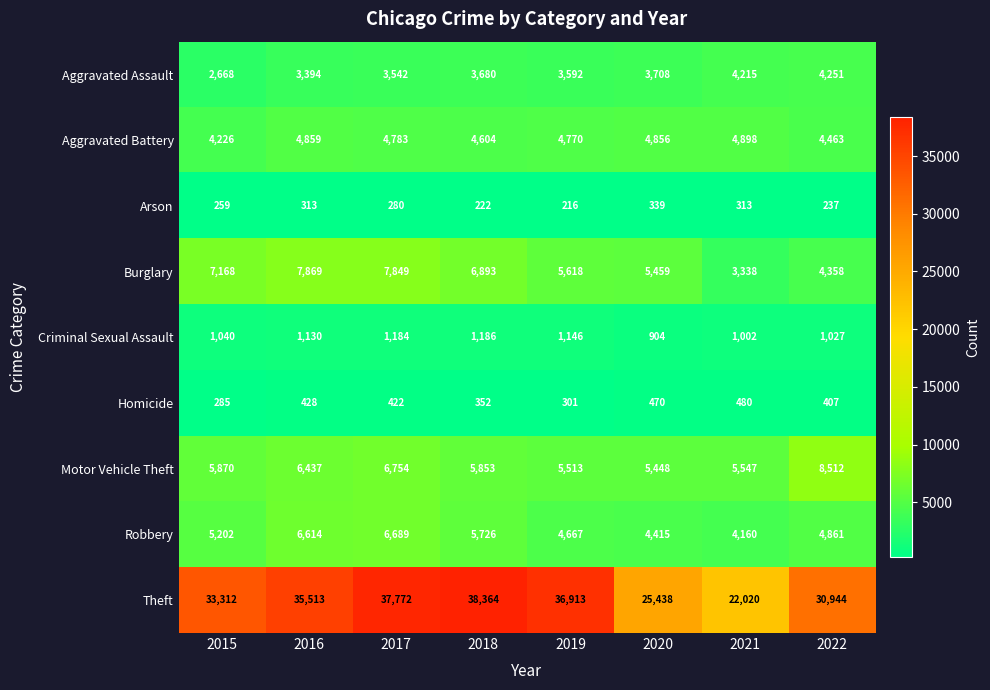

What is the minimum value shown in the chart?

216